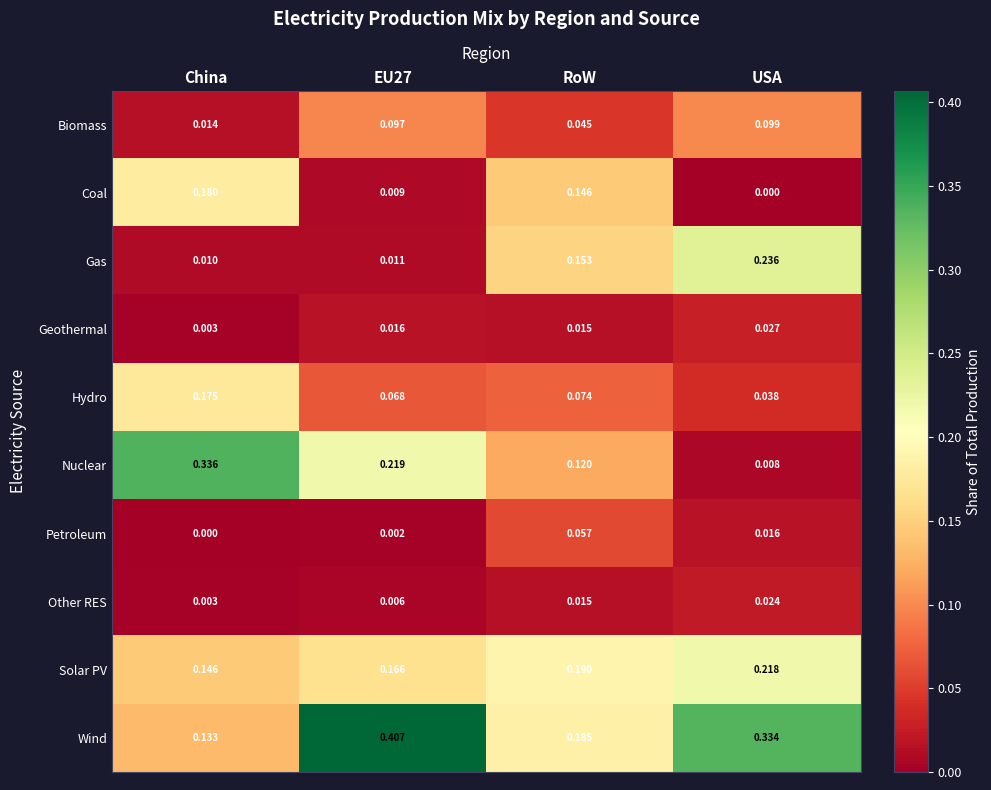

Which series has the widest spread of values?

Nuclear